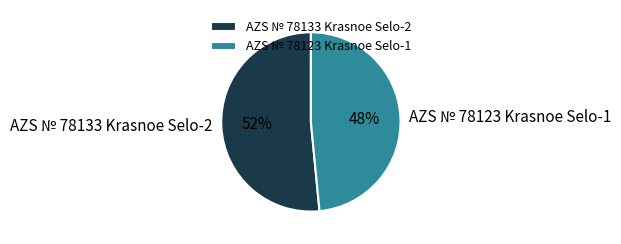

Combined, do AZS № 78123 Krasnoe Selo-1 and AZS № 78133 Krasnoe Selo-2 account for over 50%?

Yes